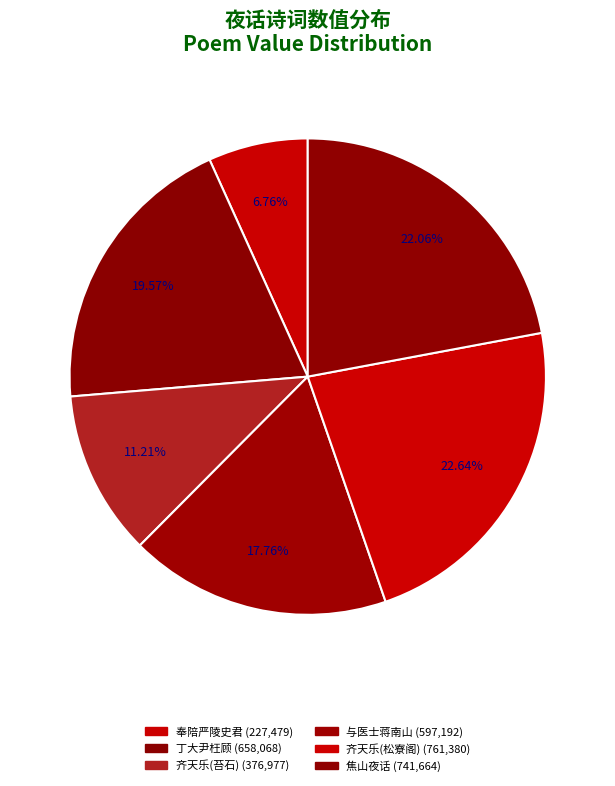

How many slices are in this pie chart?

6